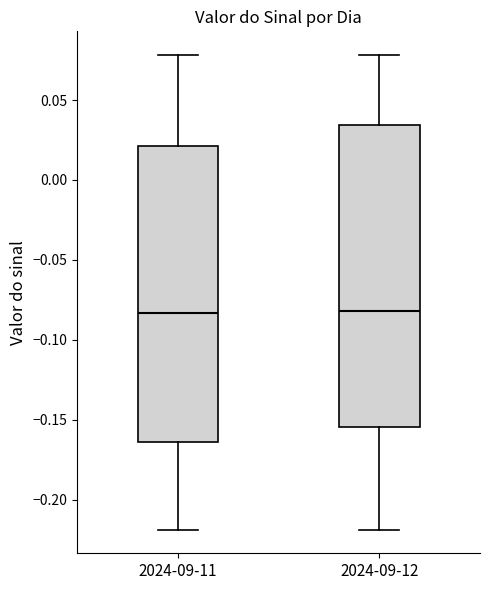

Where does the lower whisker of the box for 2024-09-11 end on the y-axis? The values are not printed on the chart, so give them approximately, as read against the axis.

-0.220